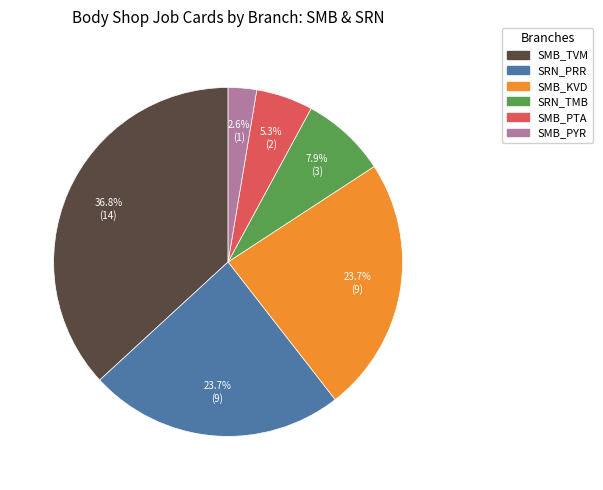

How many segments does this pie chart have?

6